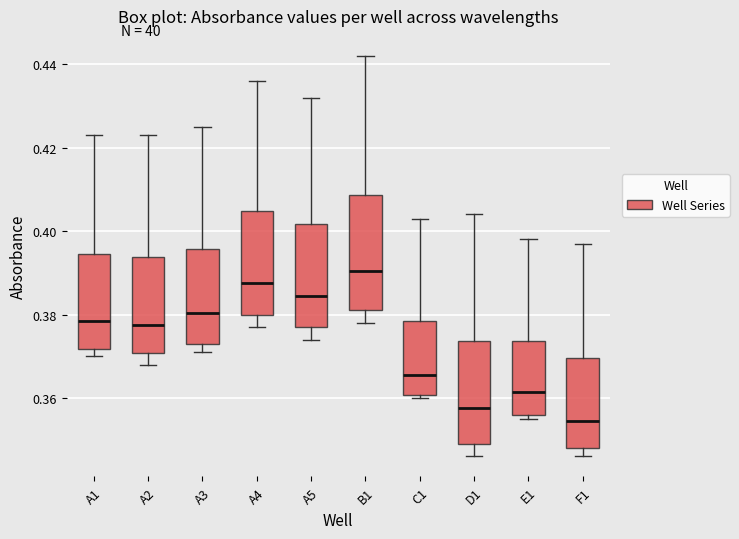

Reading left to right, transcribe this box plot: for each box, give where its median line is, the range the box spans, and where its two whiskers end, as read against the y-axis. The values are not printed on the chart, so give them approximately, as read against the axis.

A1: median 0.378, box 0.372 to 0.394, whiskers 0.370 to 0.424
A2: median 0.378, box 0.370 to 0.394, whiskers 0.368 to 0.424
A3: median 0.380, box 0.374 to 0.396, whiskers 0.372 to 0.426
A4: median 0.388, box 0.380 to 0.404, whiskers 0.378 to 0.436
A5: median 0.384, box 0.378 to 0.402, whiskers 0.374 to 0.432
B1: median 0.390, box 0.382 to 0.408, whiskers 0.378 to 0.442
C1: median 0.366, box 0.360 to 0.378, whiskers 0.360 (just below the box's lower edge) to 0.404
D1: median 0.358, box 0.350 to 0.374, whiskers 0.346 to 0.404
E1: median 0.362, box 0.356 to 0.374, whiskers 0.356 (just below the box's lower edge) to 0.398
F1: median 0.354, box 0.348 to 0.370, whiskers 0.346 to 0.398